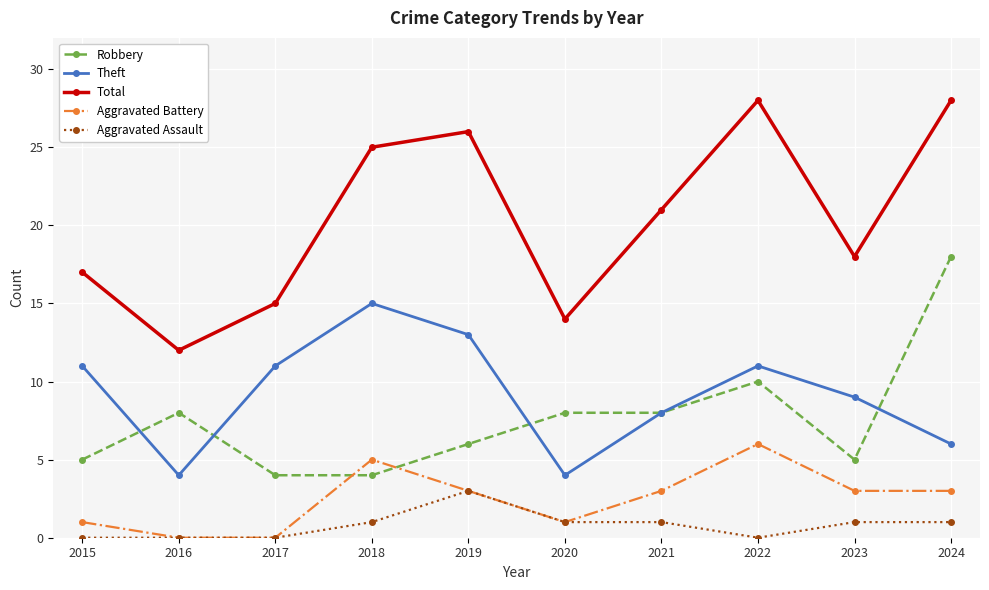

How many lines are shown in the chart?

5